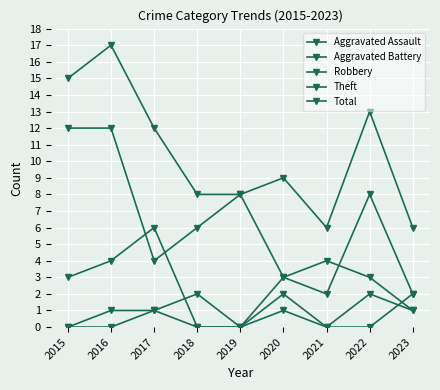

What is the total value across all series at 2020?

18